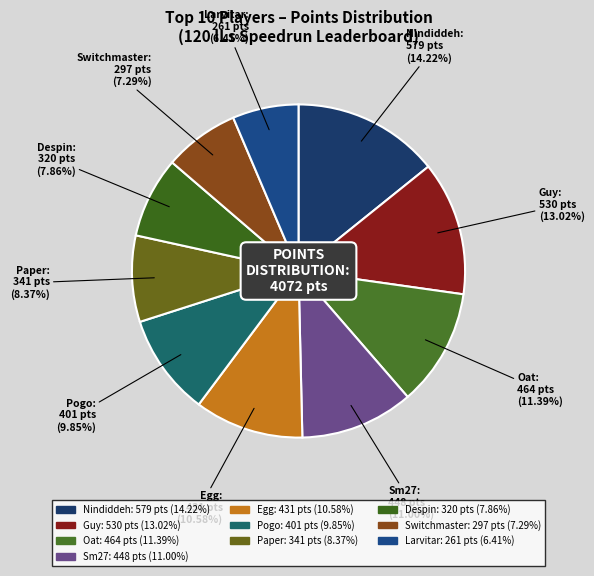

To the nearest percent, what is the average slice percentage?

10%